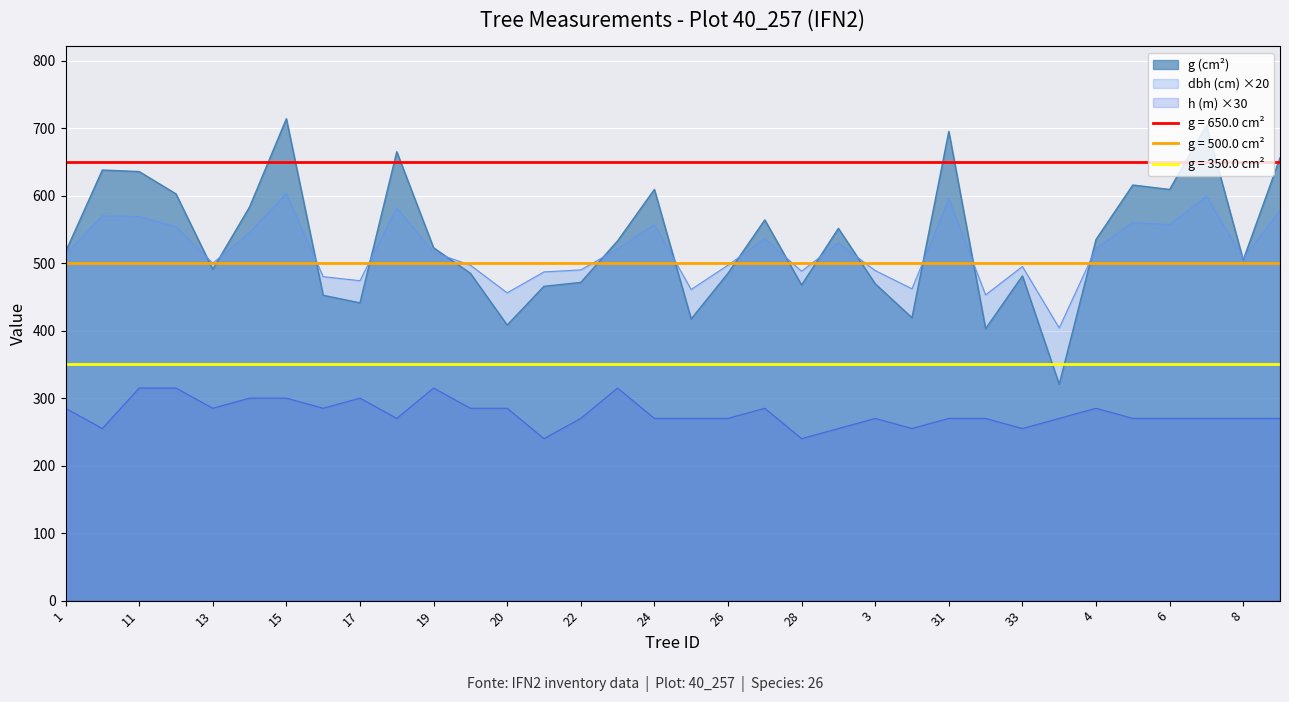

True or false: h has a value of 55.8 at 31.

False